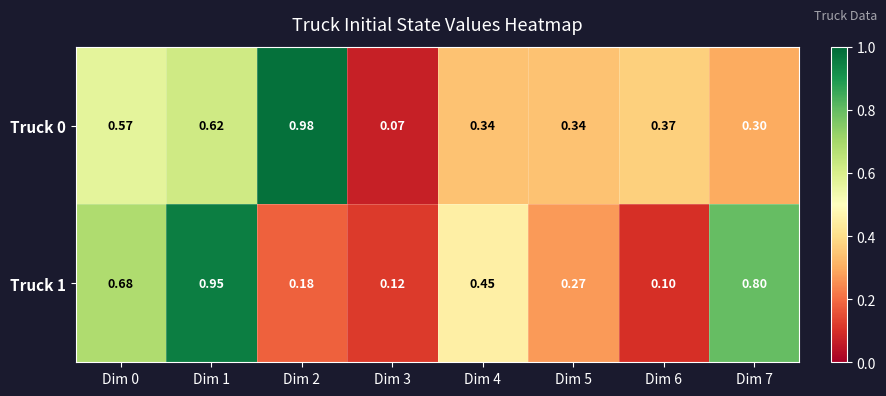

Rank the series by their average value, from lowest to highest.

Truck 1, Truck 0